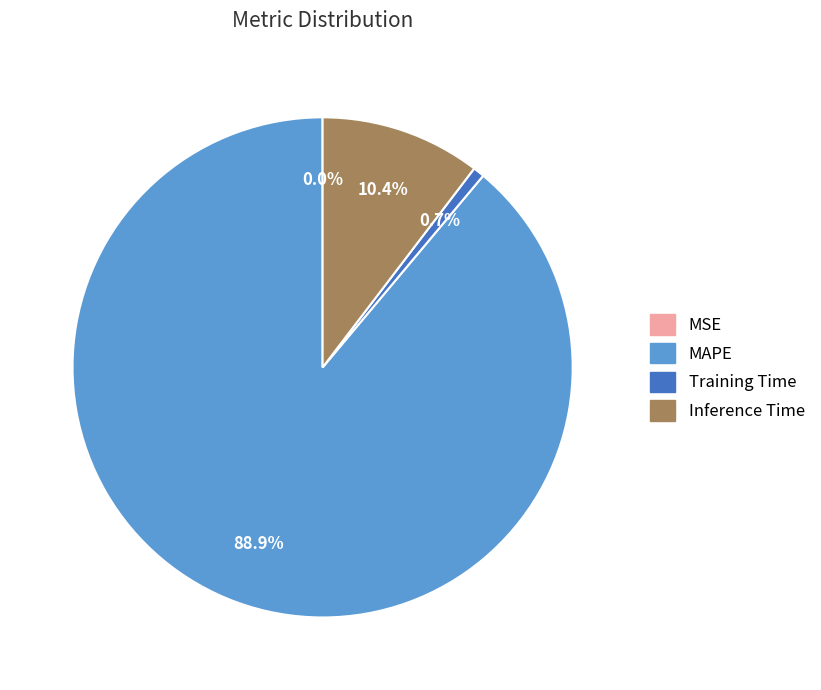

Is there any slice that represents more than half of the pie?

Yes